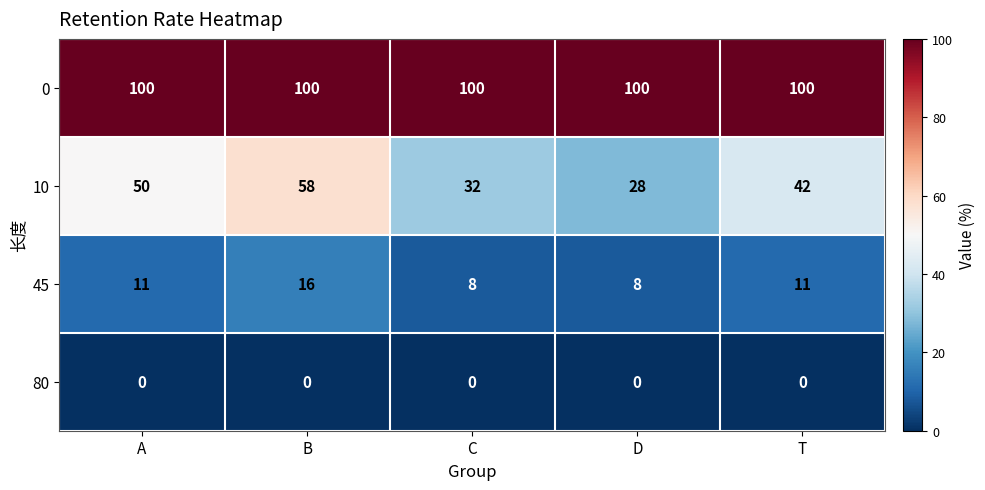

True or false: 10 has a value of 28 at A.

False